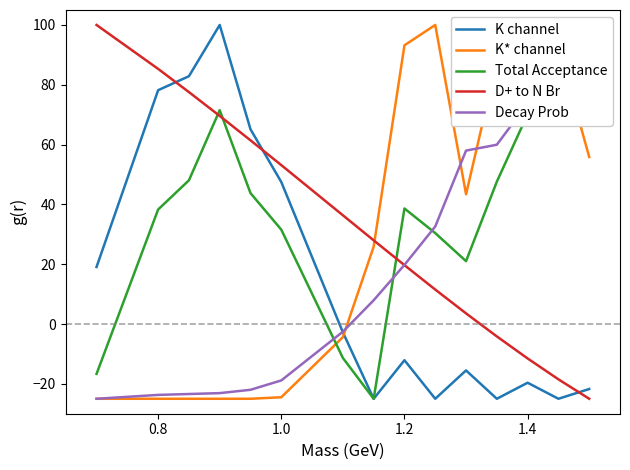

Is the value of Total Acceptance at 10 greater than the value of K channel at 1.4?

No